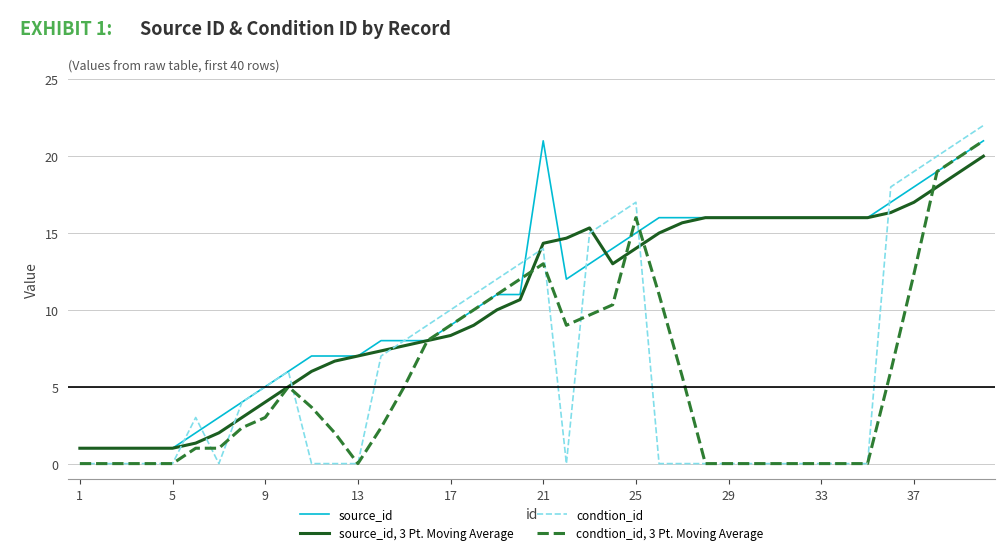

How many times do condtion_id and source_id, 3 Pt. Moving Average cross each other?

9